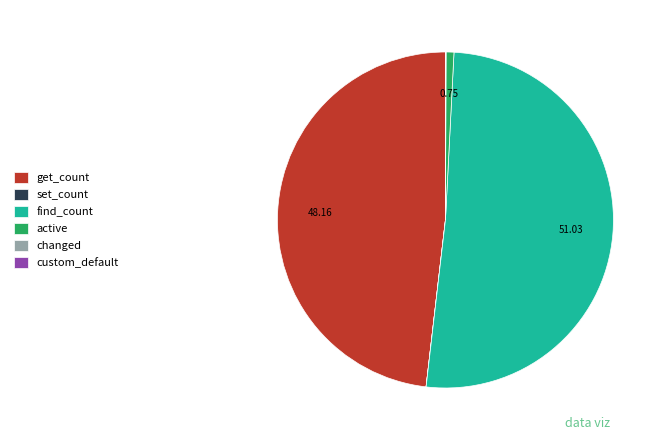

Which category has the biggest portion of the pie?

find_count